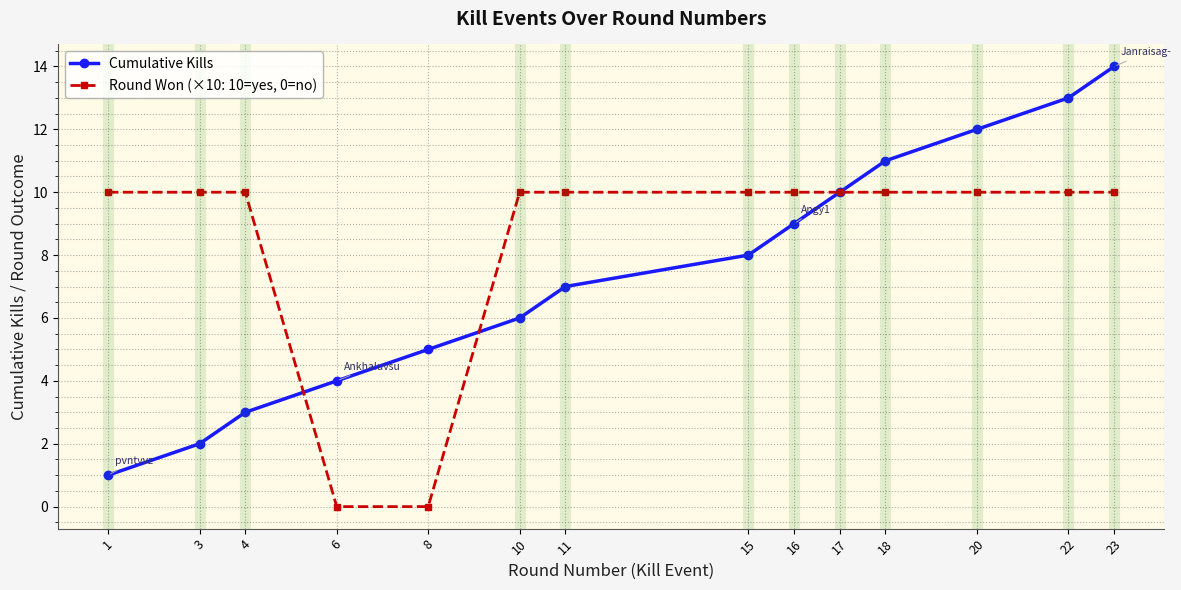

Which series changed the most between 6 and 20?

Round Won (×10: 10=yes, 0=no)